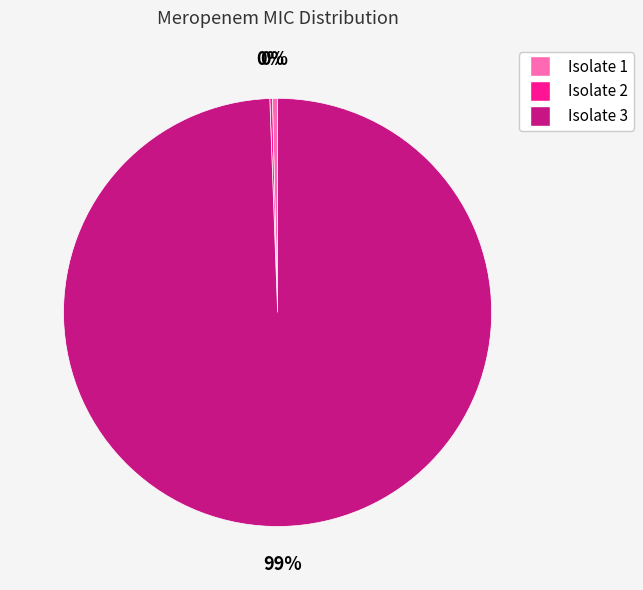

The Isolate 1 slice represents 0% of the pie. True or false?

True